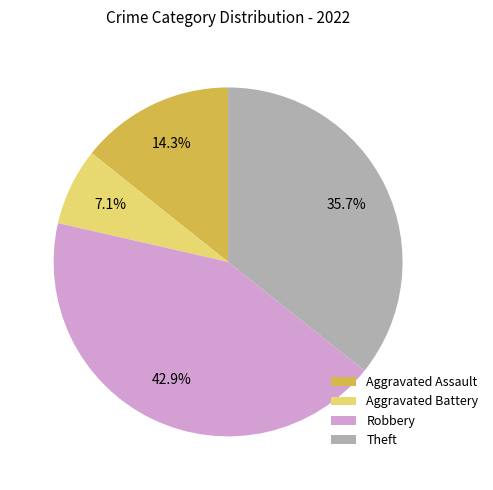

Is it true that Aggravated Assault is 14% of the pie?

True